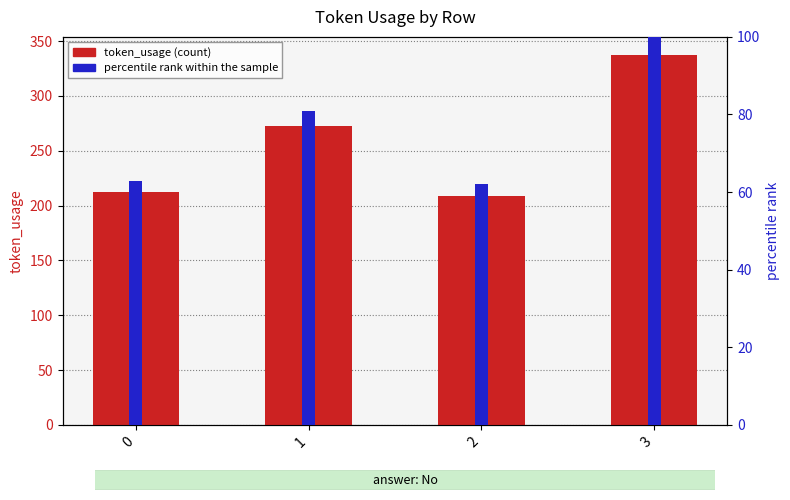

Reading left to right, transcribe all the data shown in this chart.

token_usage: 212.0	273.0	209.0	337.0
percentile rank within the sample: 62.9	81.0	62.0	100.0